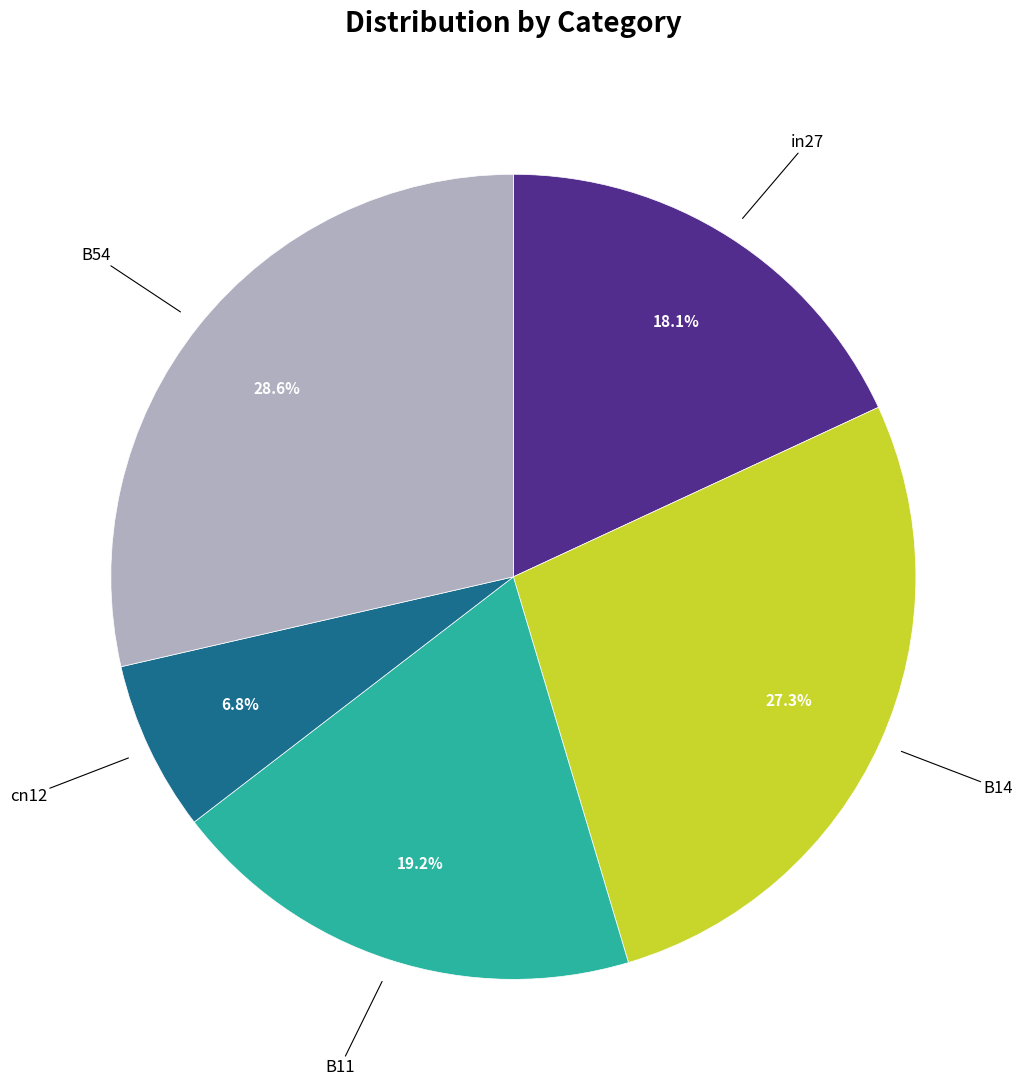

Is there a majority slice in this chart?

No